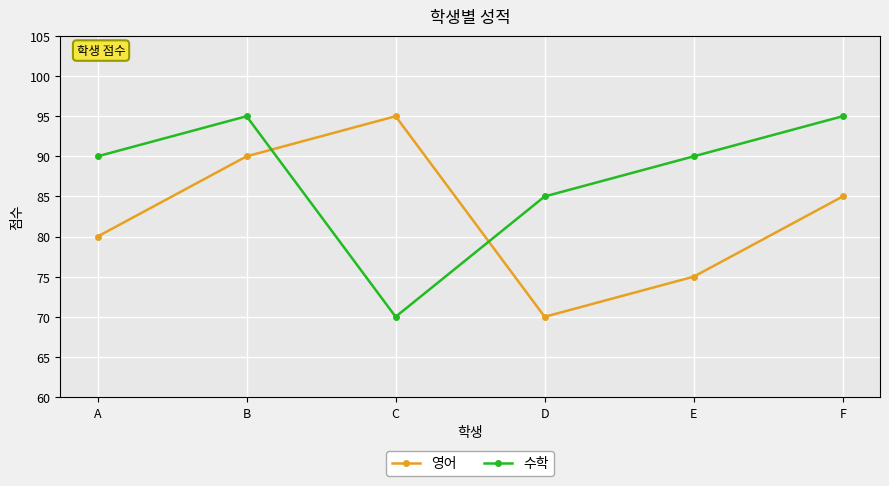

Where is the first local minimum for 수학?

C